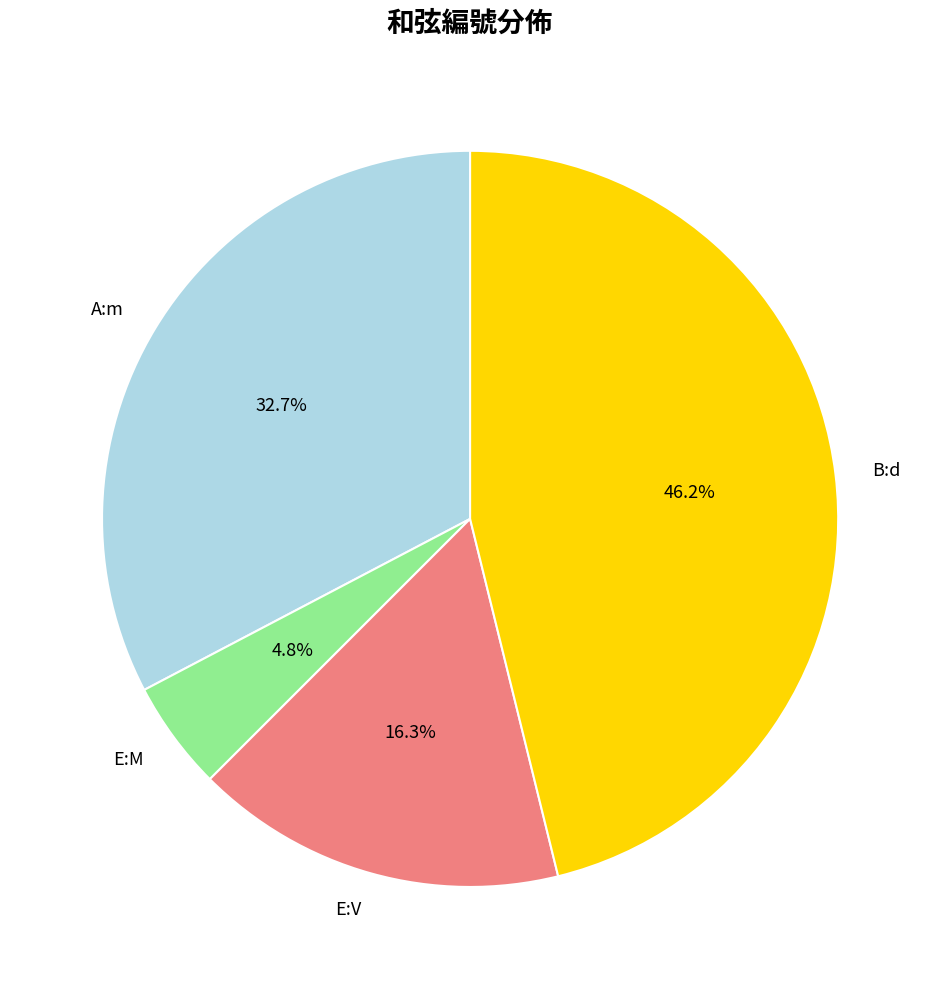

Is there a majority slice in this chart?

No